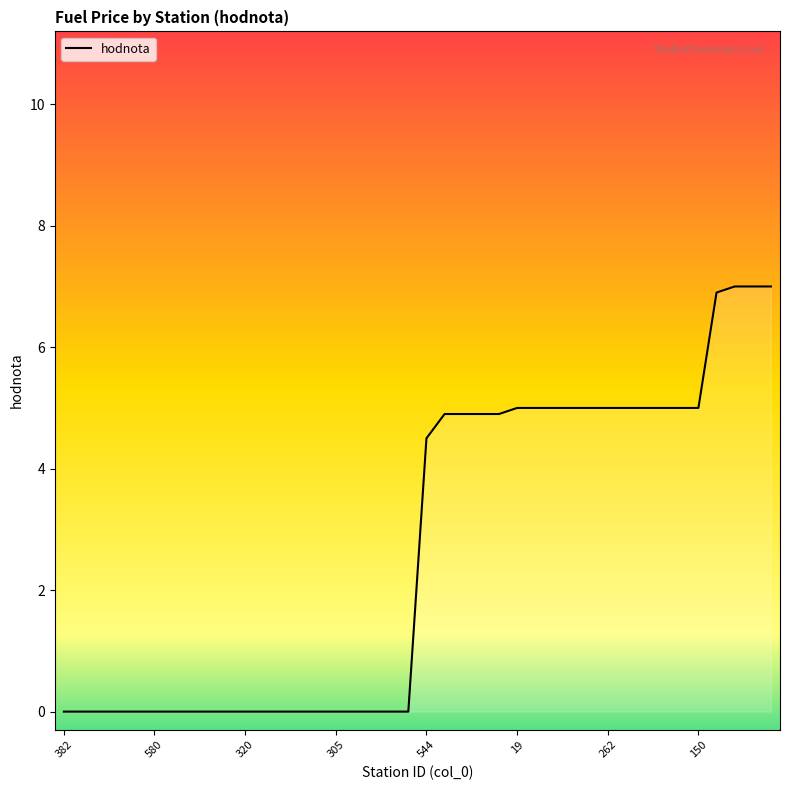

What is the maximum value shown in the chart?

7.0